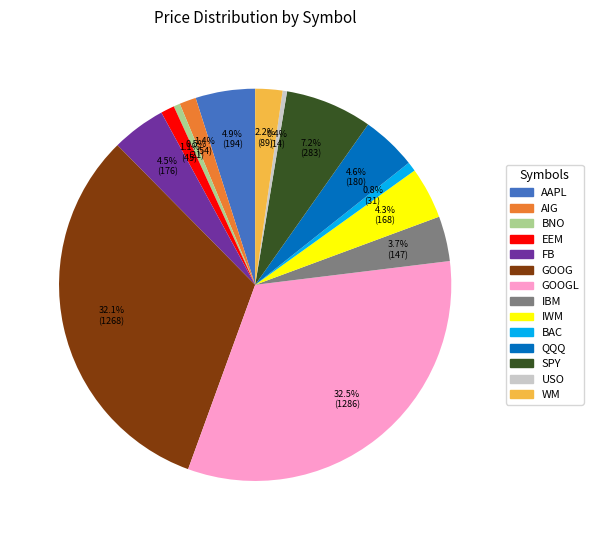

Is there a majority slice in this chart?

No